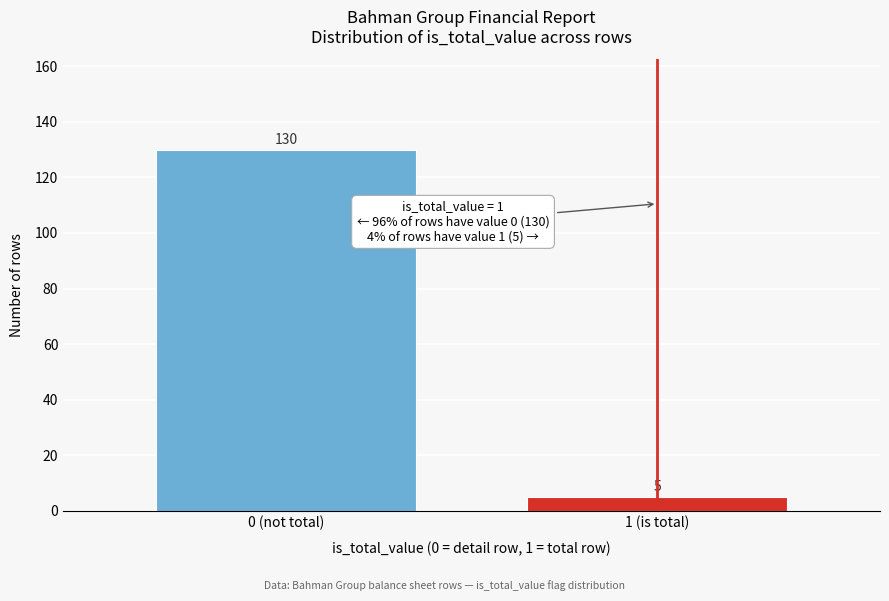

Reading left to right, what are all the values shown in this chart?

0 (not total)=130	1 (is total)=5